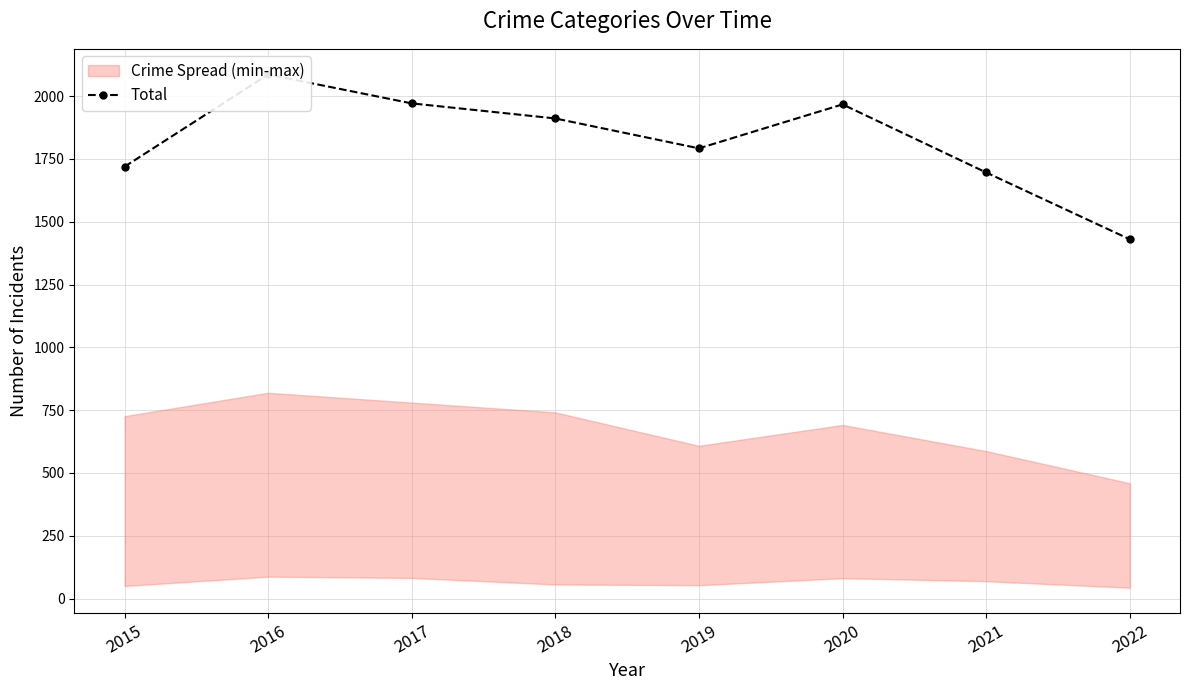

Is it true that the value at 2016 is 878?

False